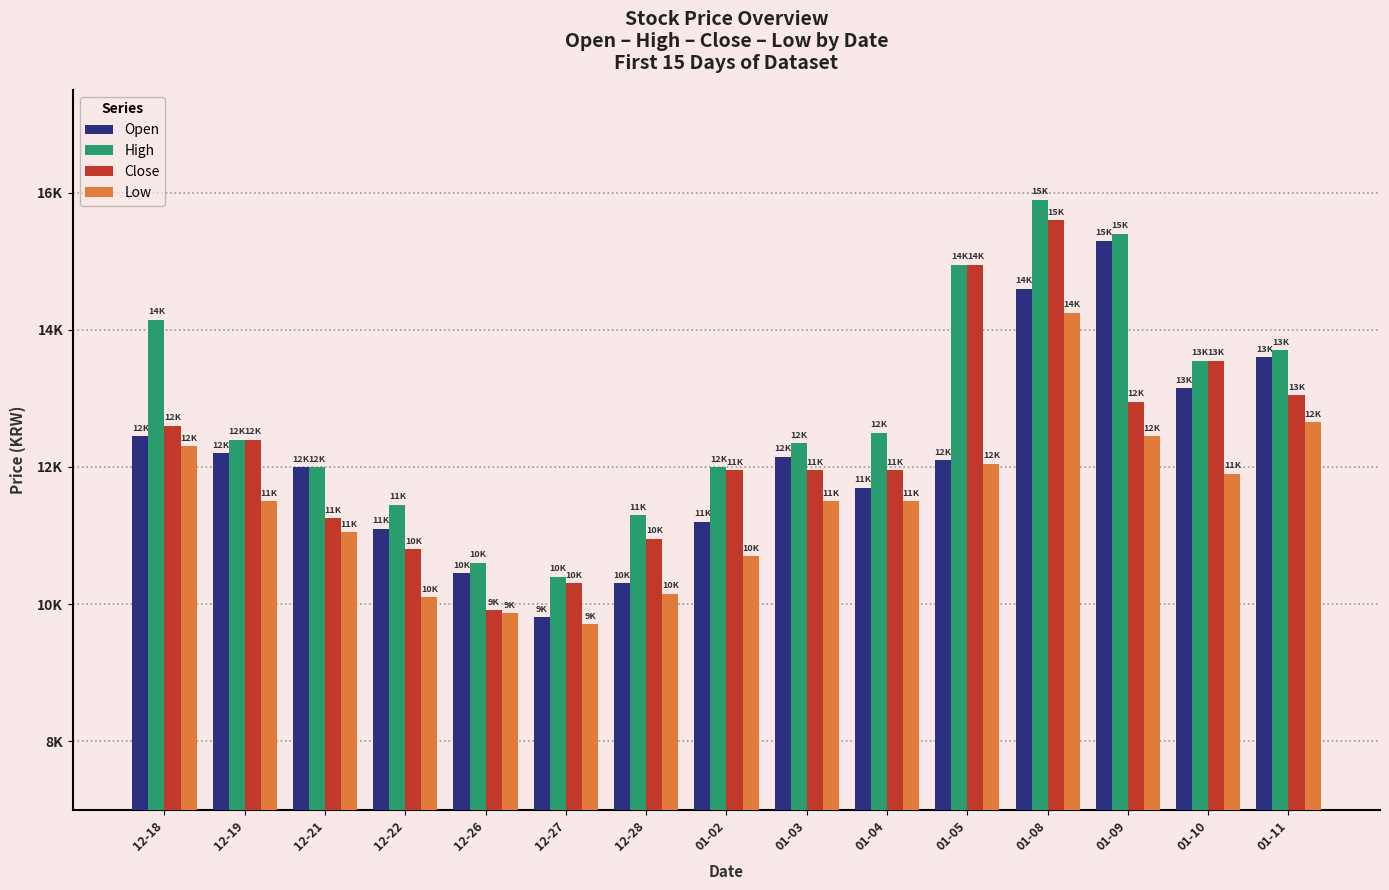

What is the label of the 5th bar from the left?

12-26